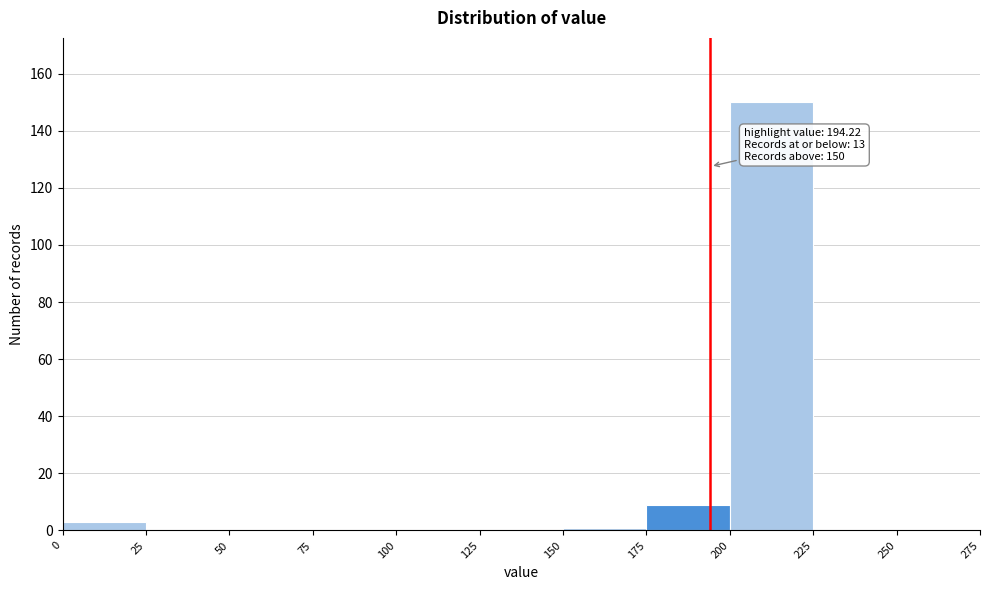

Which range on the x-axis has the tallest bar?

200 to 225